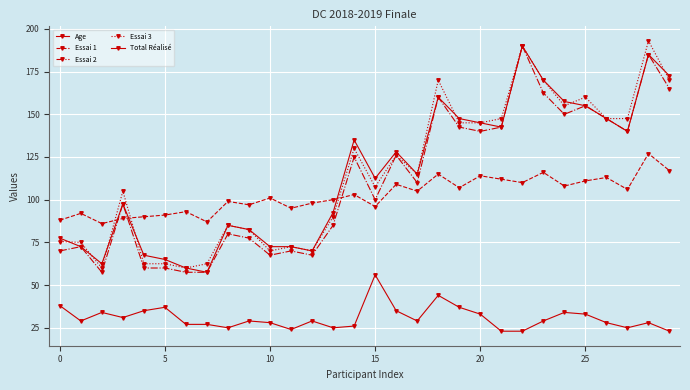

True or false: Essai 2 and Total Réalisé cross at least once.

False